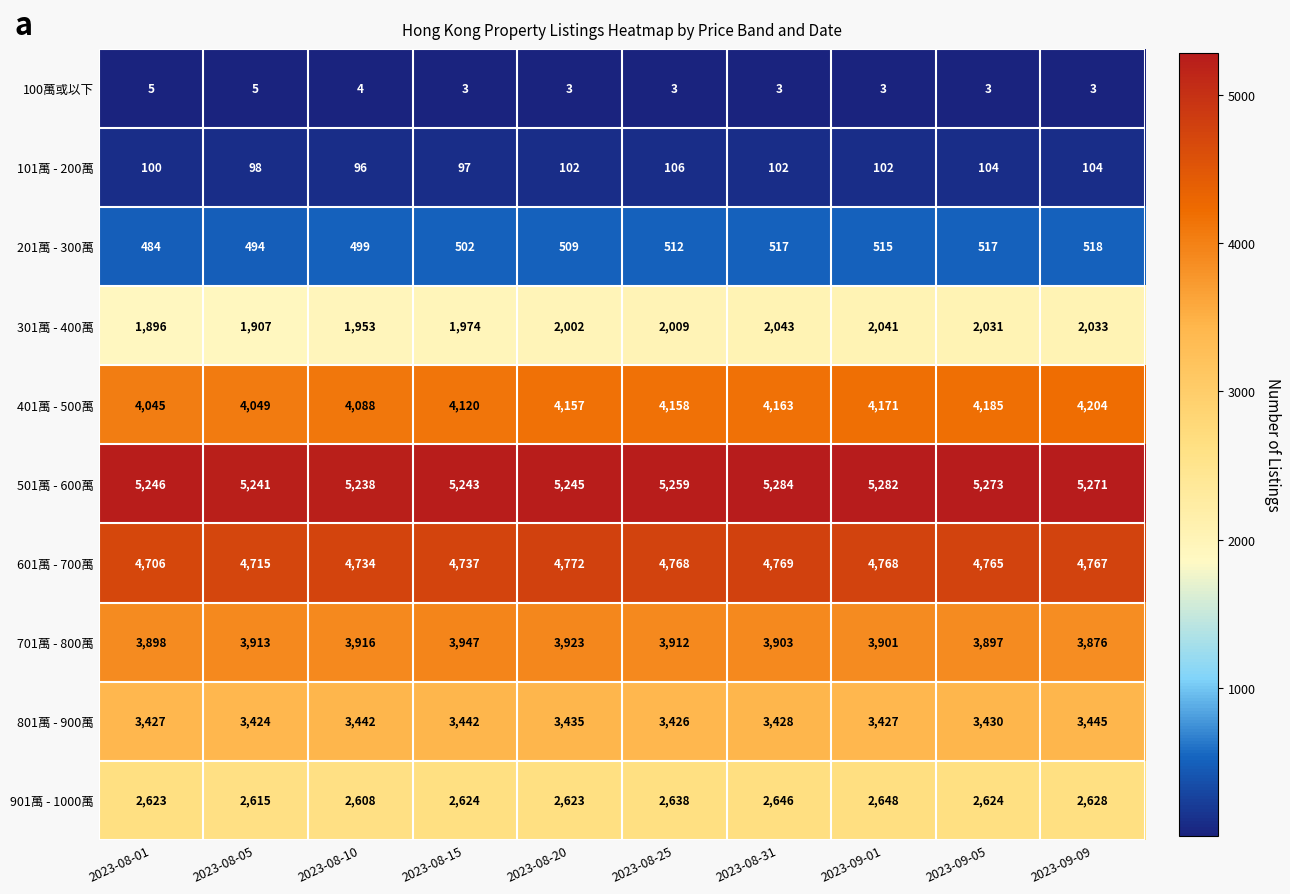

List the series in order of their peak value, lowest first.

100萬或以下, 101萬 - 200萬, 201萬 - 300萬, 301萬 - 400萬, 901萬 - 1000萬, 801萬 - 900萬, 701萬 - 800萬, 401萬 - 500萬, 601萬 - 700萬, 501萬 - 600萬